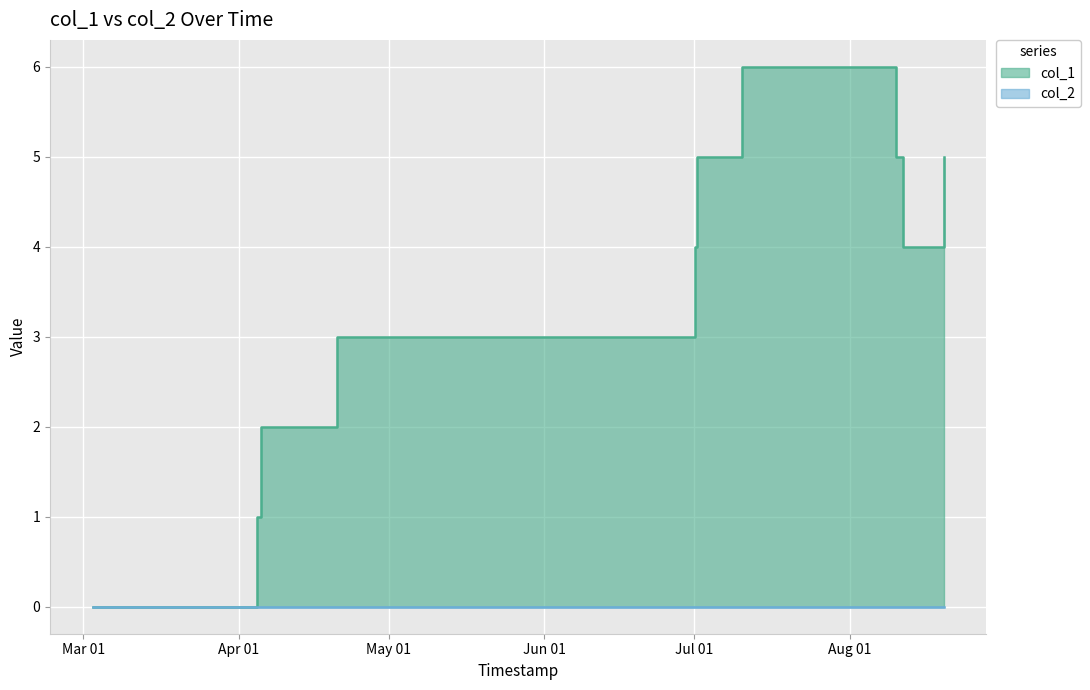

Rank the categories by value from highest to lowest.

1657452247, 1656685438, 1660105454, 1660937115, 1656649356, 1660235056, 1650471642, 1649164840, 1649082071, 1646252408